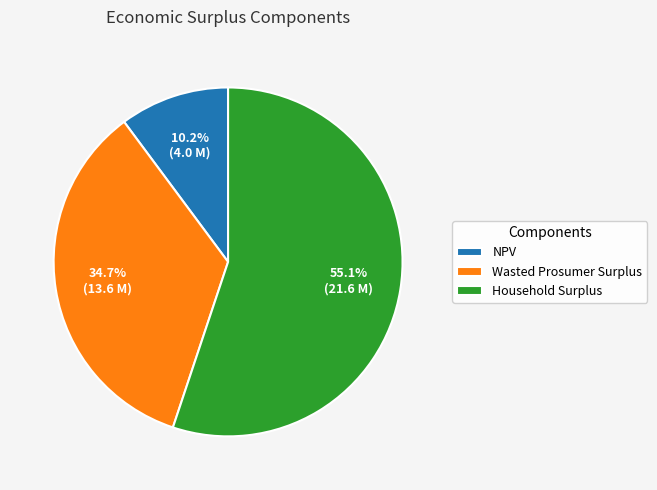

Which has a higher value, Household Surplus or NPV?

Household Surplus